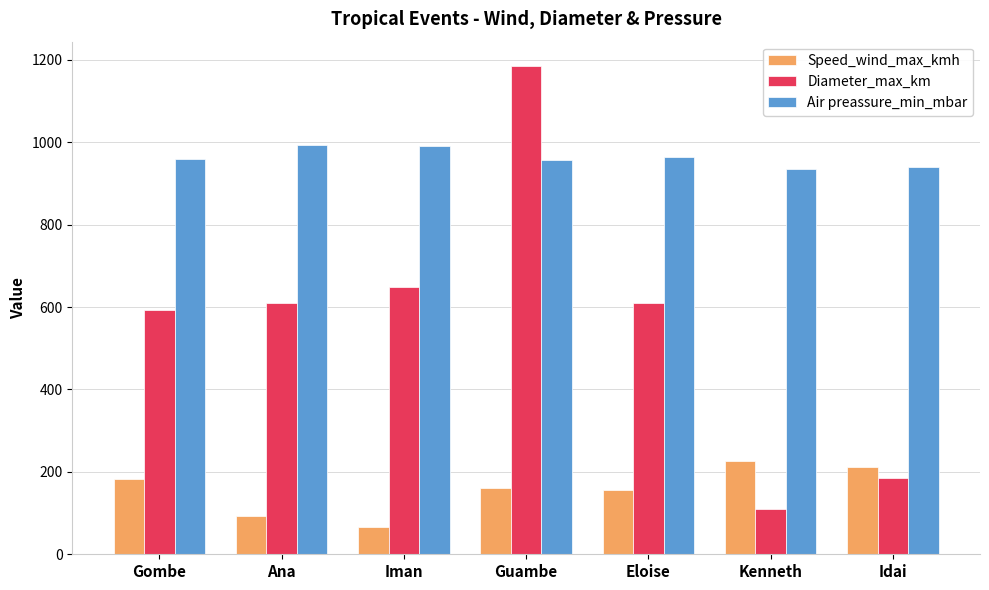

Between Guambe and Eloise, which series saw the biggest shift?

Diameter_max_km